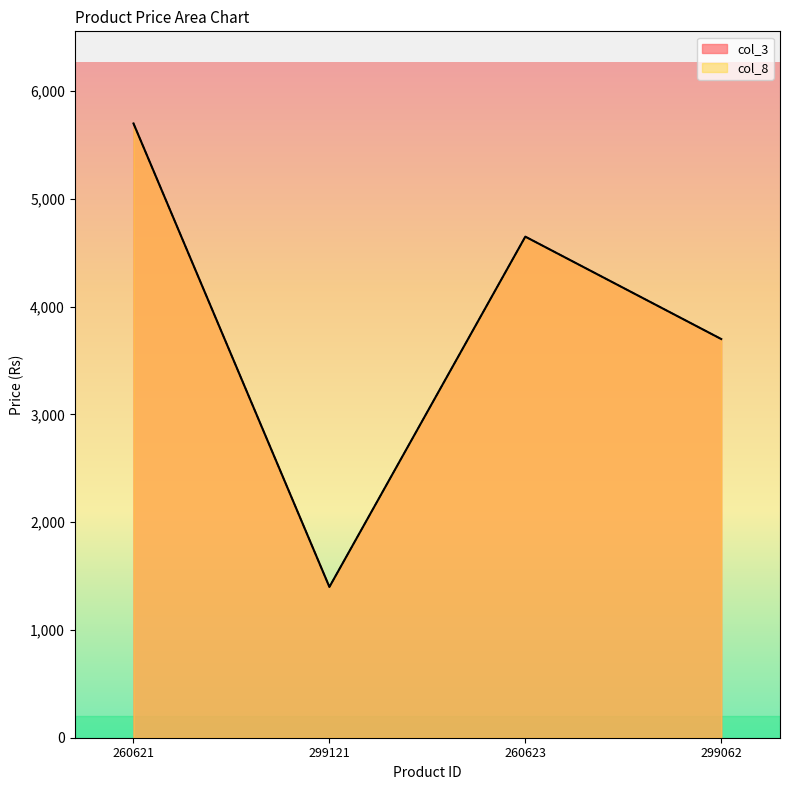

List the series in order of their peak value, highest first.

col_3, col_8